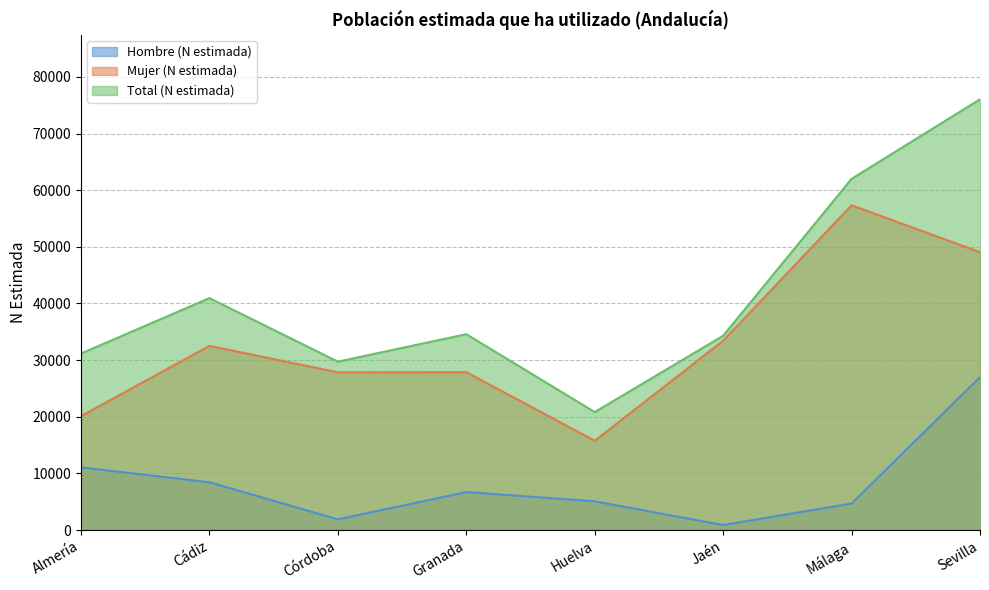

What is the sum of the Total (N estimada) values at Granada and Málaga?

96591